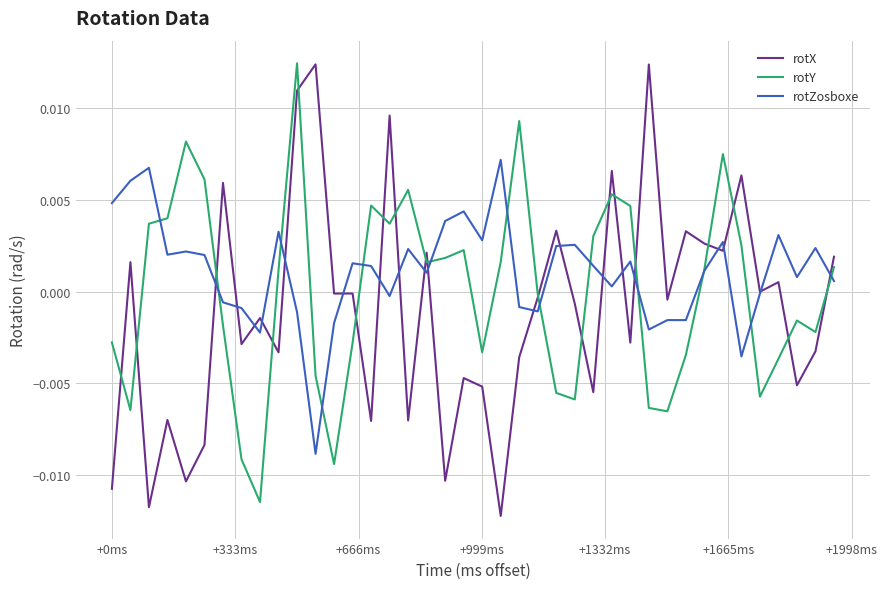

How many positive values does the rotY series have?

21